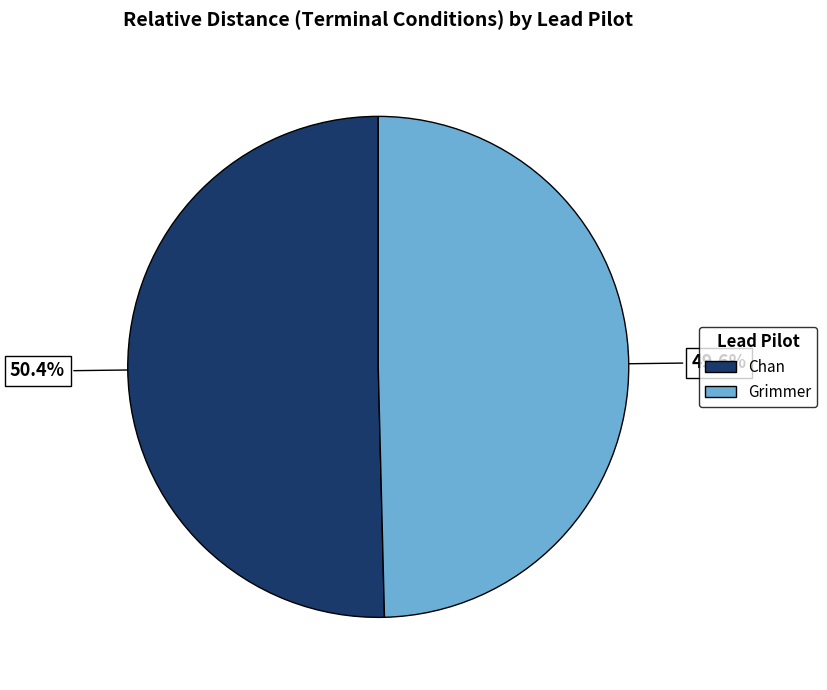

What is the largest slice in the pie chart?

Chan